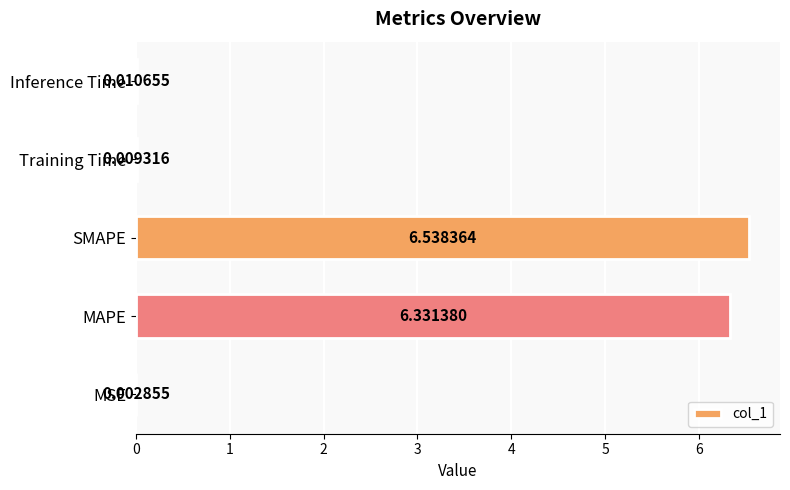

Which has a higher value, MAPE or Training Time?

MAPE